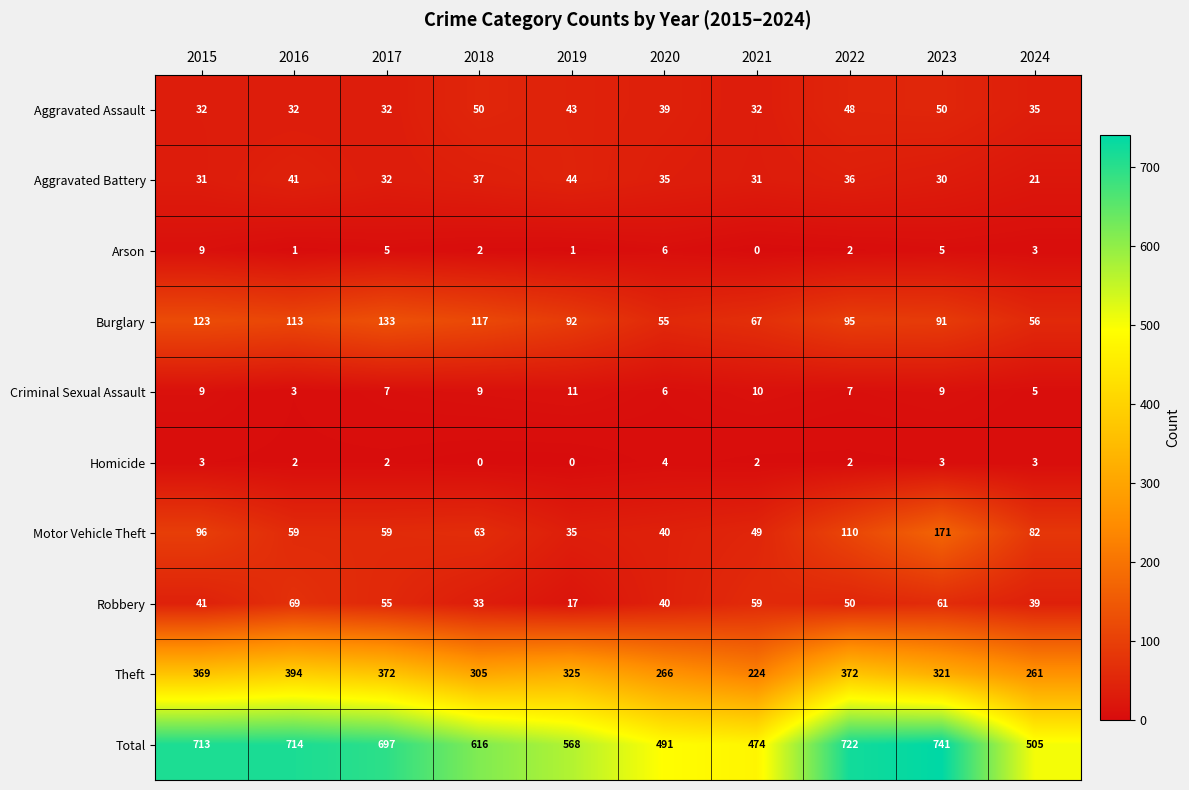

How many distinct data groups are displayed?

10